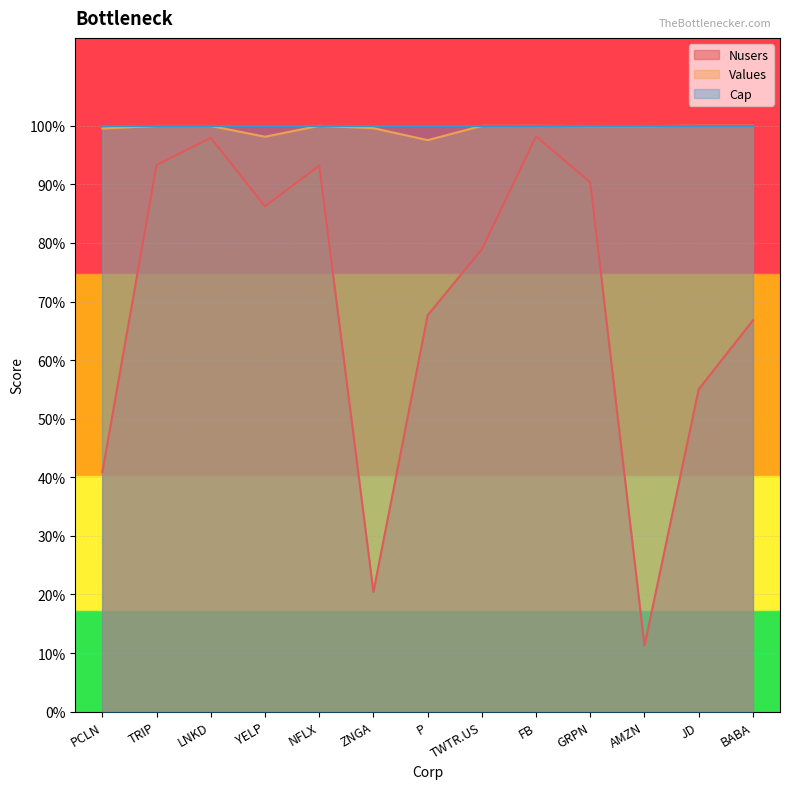

At which category does Values reach its first local peak?

LNKD